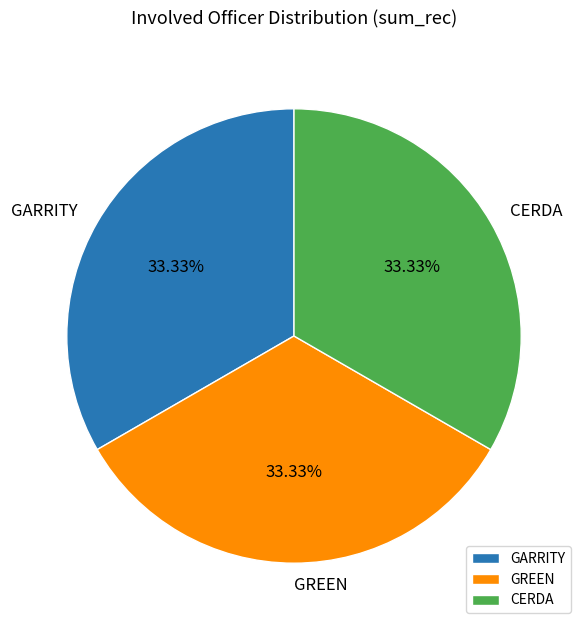

Combined, what portion of the pie is CERDA and GARRITY?

66.7%